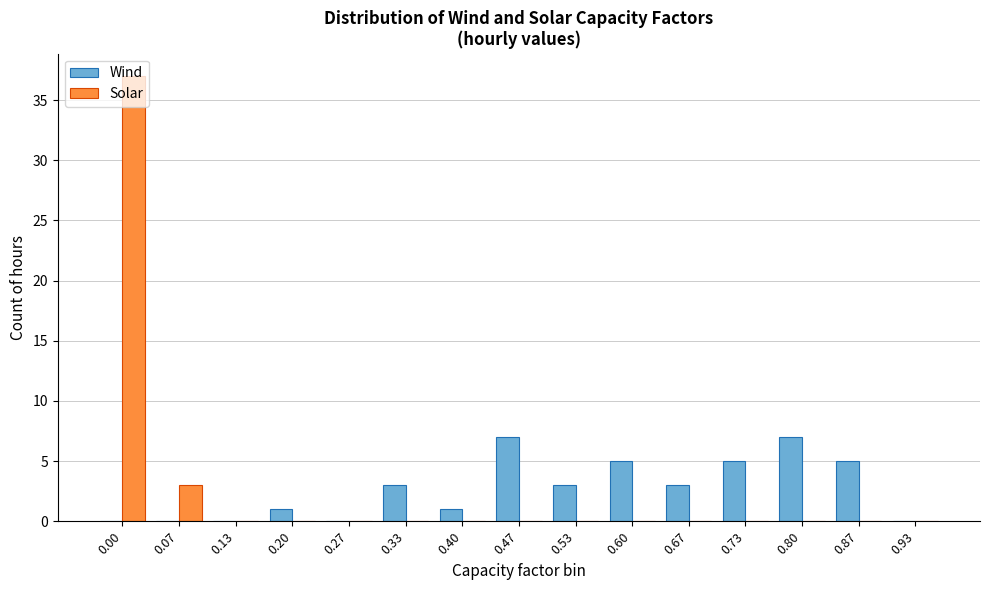

What is the sum of all Wind values?

40